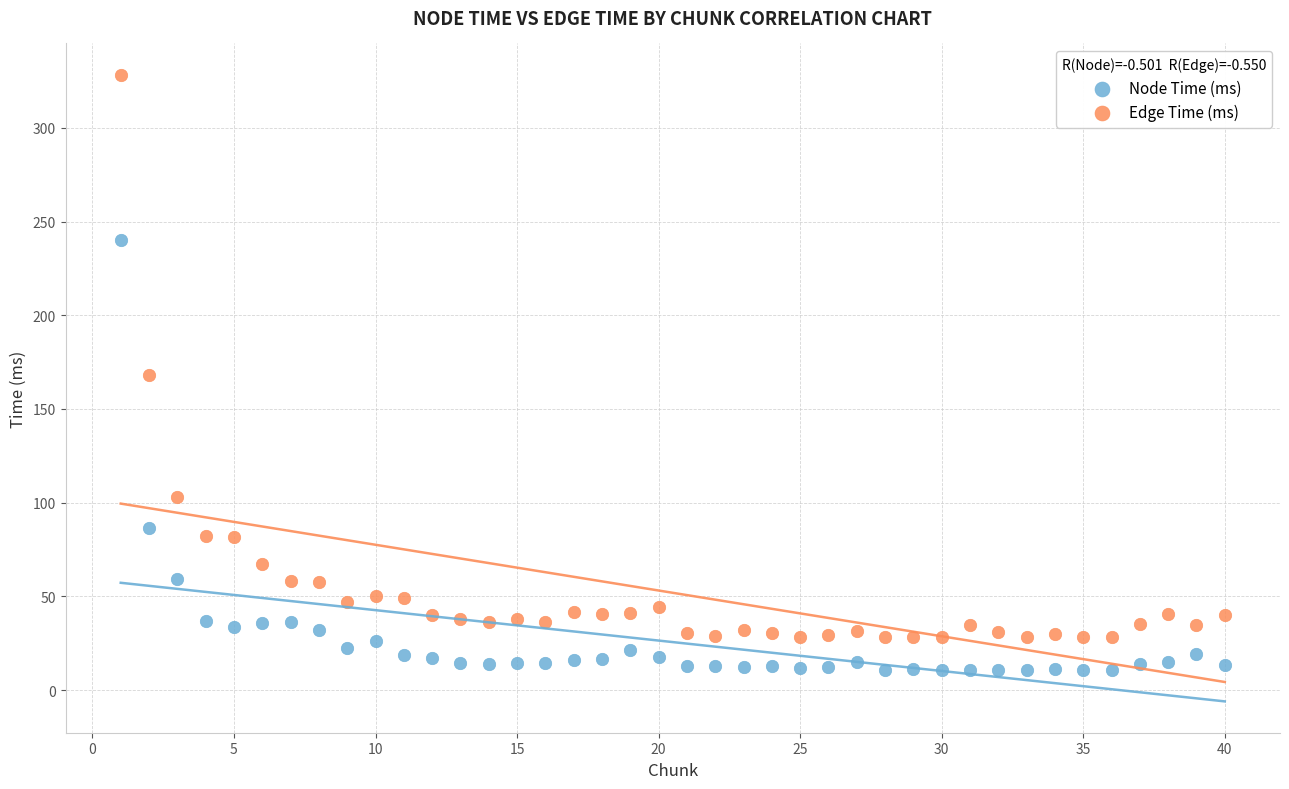

Which series has the widest spread of Y values?

Edge Time (ms)